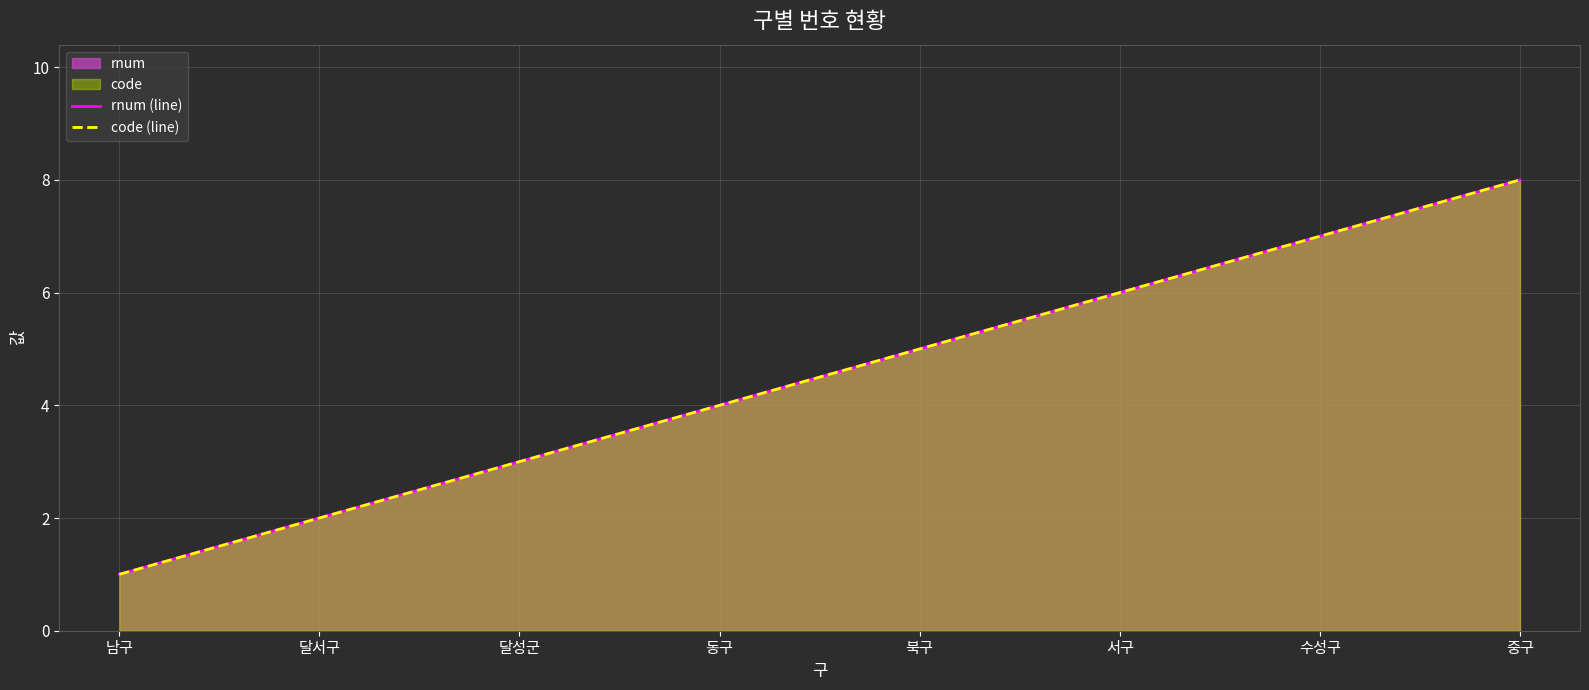

What is the greatest value displayed?

8